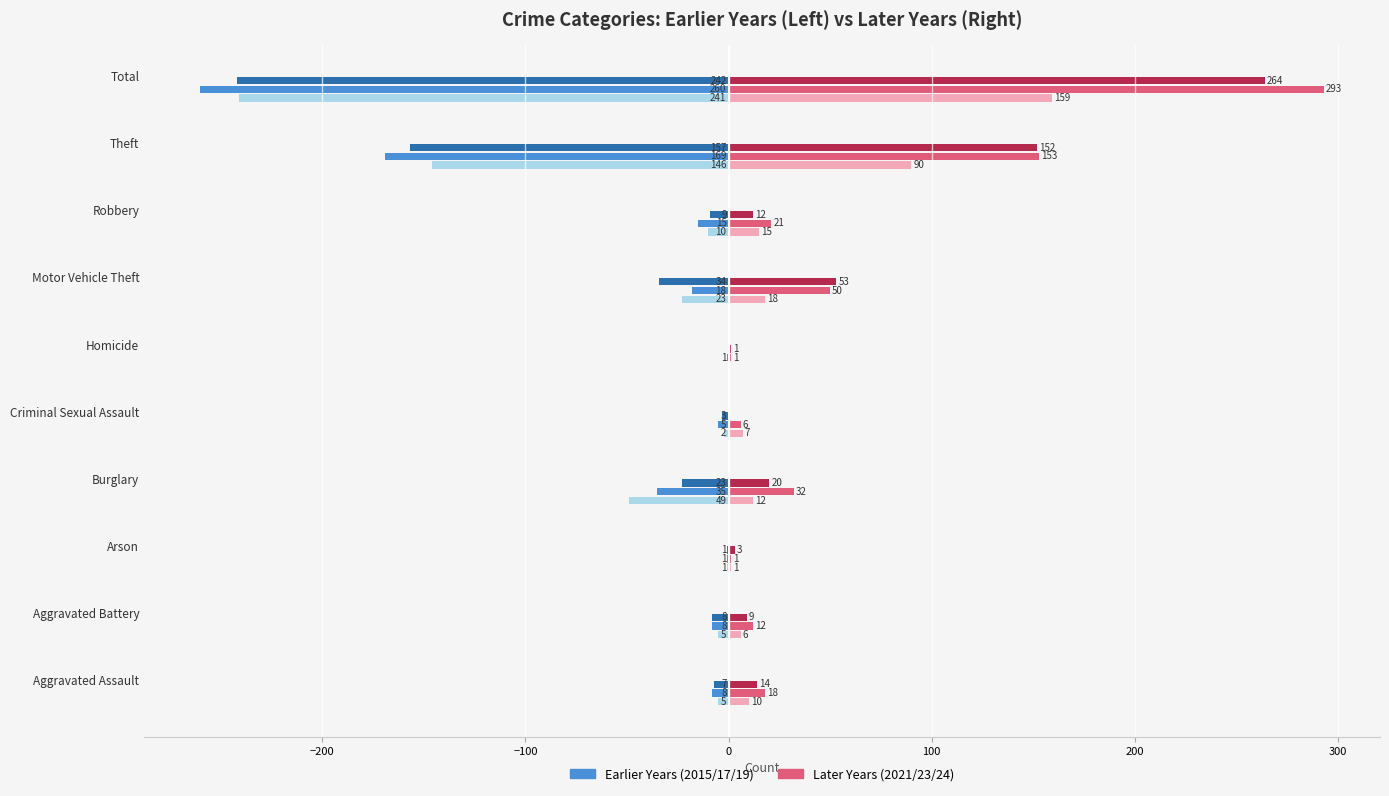

What is the maximum value shown in the chart?

293